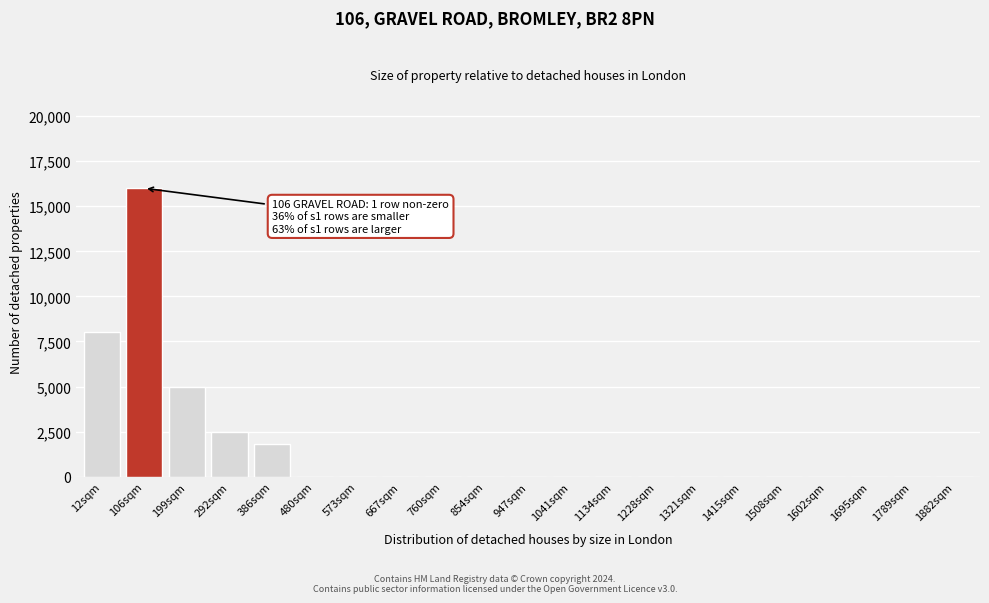

Reading right to left, transcribe all the data shown in this chart.

1882sqm=0	1789sqm=0	1695sqm=0	1602sqm=0	1508sqm=0	1415sqm=0	1321sqm=0	1228sqm=0	1134sqm=0	1041sqm=0	947sqm=0	854sqm=0	760sqm=0	667sqm=0	573sqm=0	480sqm=0	386sqm=1800	292sqm=2500	199sqm=5000	106sqm=16000	12sqm=8000